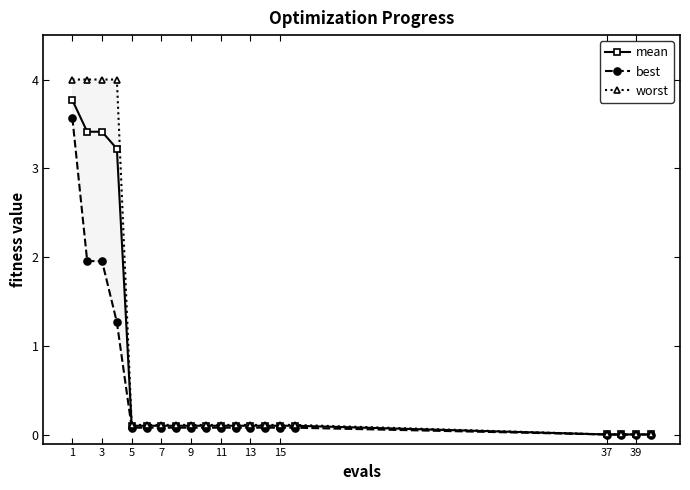

Reading left to right, extract all data points from this chart.

mean: 3.8	3.4	3.4	3.2	0.1	0.1	0.1	0.1	0.1	0.1	0.1	0.1	0.1	0.1	0.1	0.1	0.0	0.0	0.0	0.0
best: 3.6	2.0	2.0	1.3	0.1	0.1	0.1	0.1	0.1	0.1	0.1	0.1	0.1	0.1	0.1	0.1	0.0	0.0	0.0	0.0
worst: 4.0	4.0	4.0	4.0	0.1	0.1	0.1	0.1	0.1	0.1	0.1	0.1	0.1	0.1	0.1	0.1	0.0	0.0	0.0	0.0